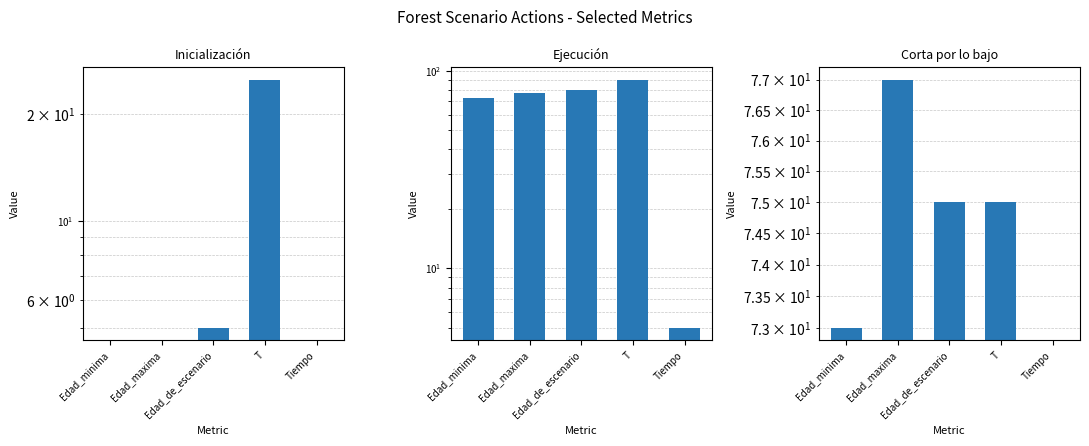

What is the difference between the second highest and minimum values in the Corta por lo bajo series?

75.0